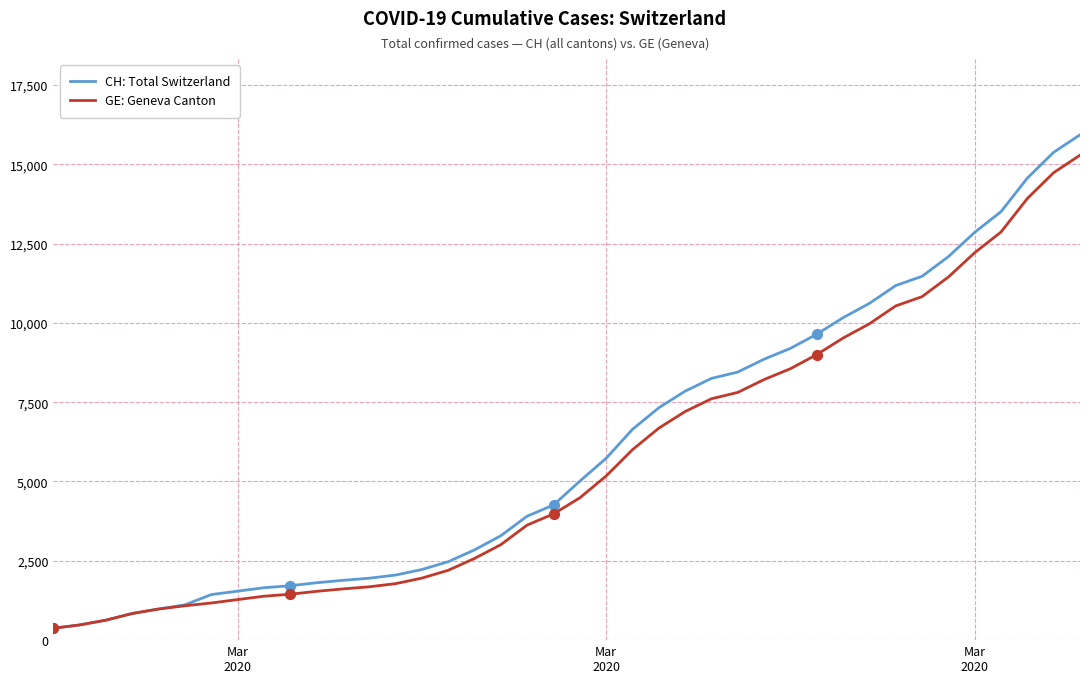

What are all the series names shown in the legend?

CH: Total Switzerland, GE: Geneva Canton